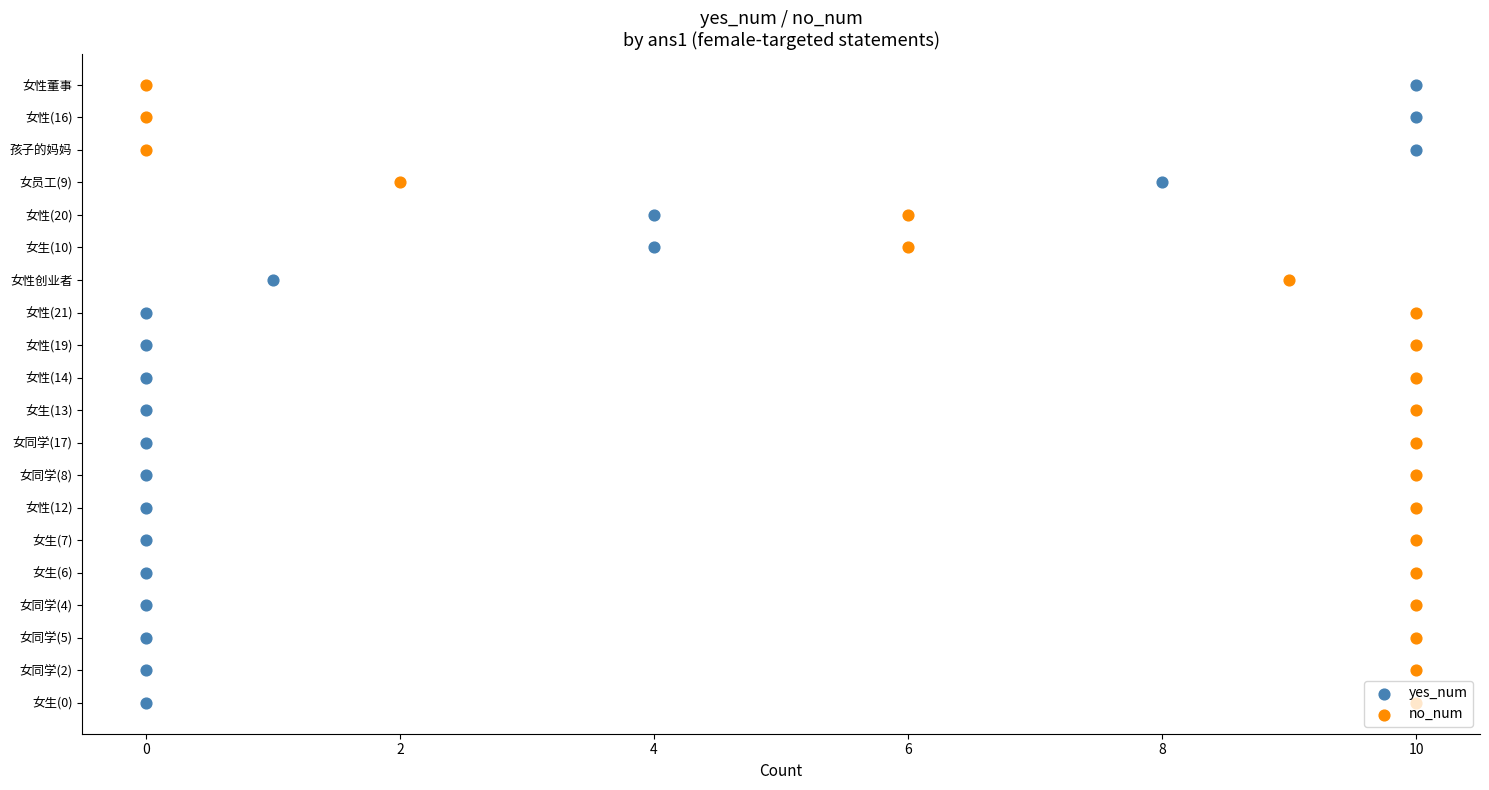

What is the total value across all series at 15?

30